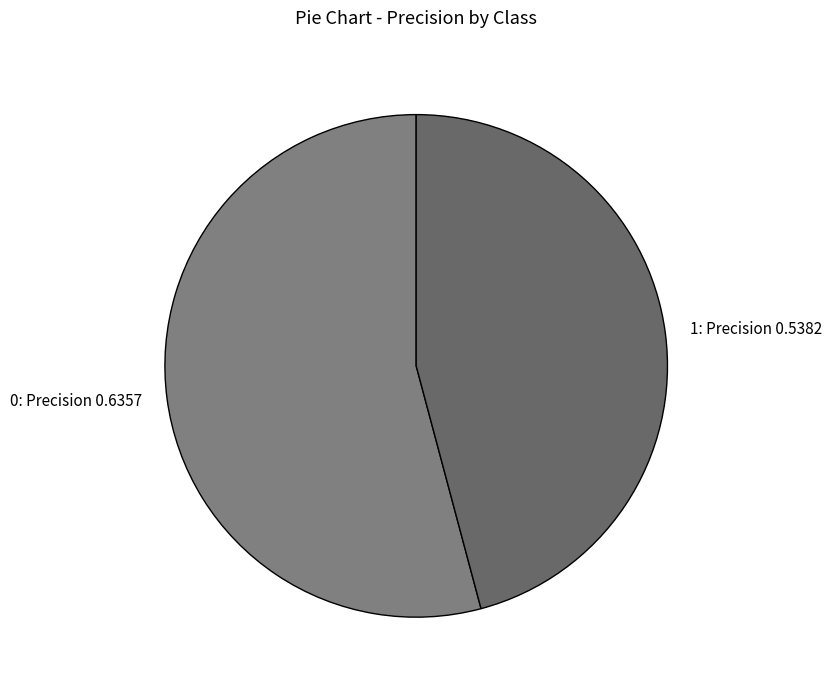

Is there a majority slice in this chart?

Yes